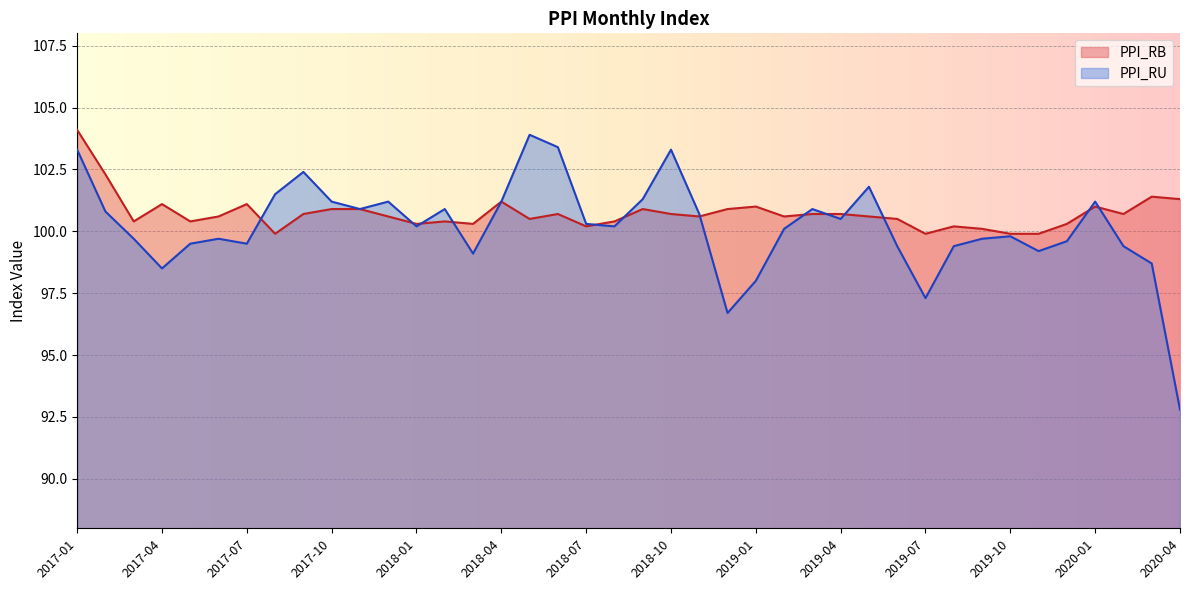

Reading left to right, transcribe all the data shown in this chart.

PPI_RB: 104.1	102.3	100.4	101.1	100.4	100.6	101.1	99.9	100.7	100.9	100.9	100.6	100.3	100.4	100.3	101.2	100.5	100.7	100.2	100.4	100.9	100.7	100.6	100.9	101.0	100.6	100.7	100.7	100.6	100.5	99.9	100.2	100.1	99.9	99.9	100.3	101.0	100.7	101.4	101.3
PPI_RU: 103.3	100.8	99.7	98.5	99.5	99.7	99.5	101.5	102.4	101.2	100.9	101.2	100.2	100.9	99.1	101.2	103.9	103.4	100.3	100.2	101.3	103.3	100.7	96.7	98.0	100.1	100.9	100.5	101.8	99.4	97.3	99.4	99.7	99.8	99.2	99.6	101.2	99.4	98.7	92.8